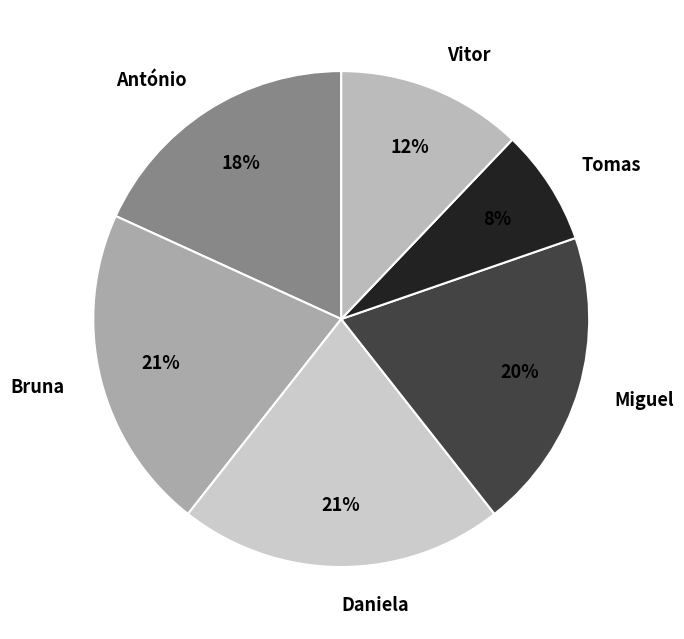

What percentage is the Tomas slice, to the nearest percent?

8%